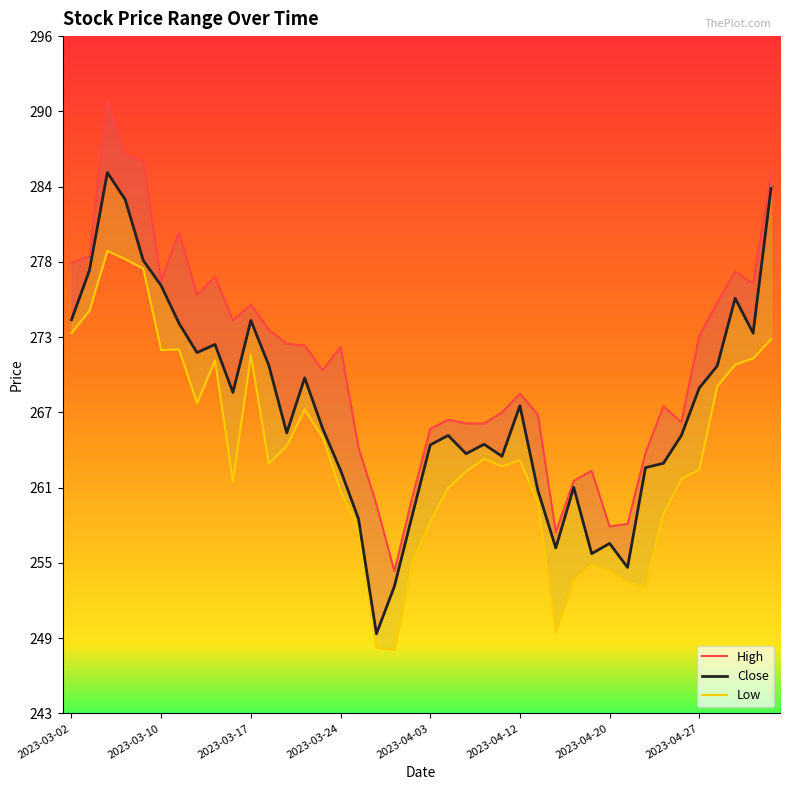

What is the maximum value shown in the chart?

291.1